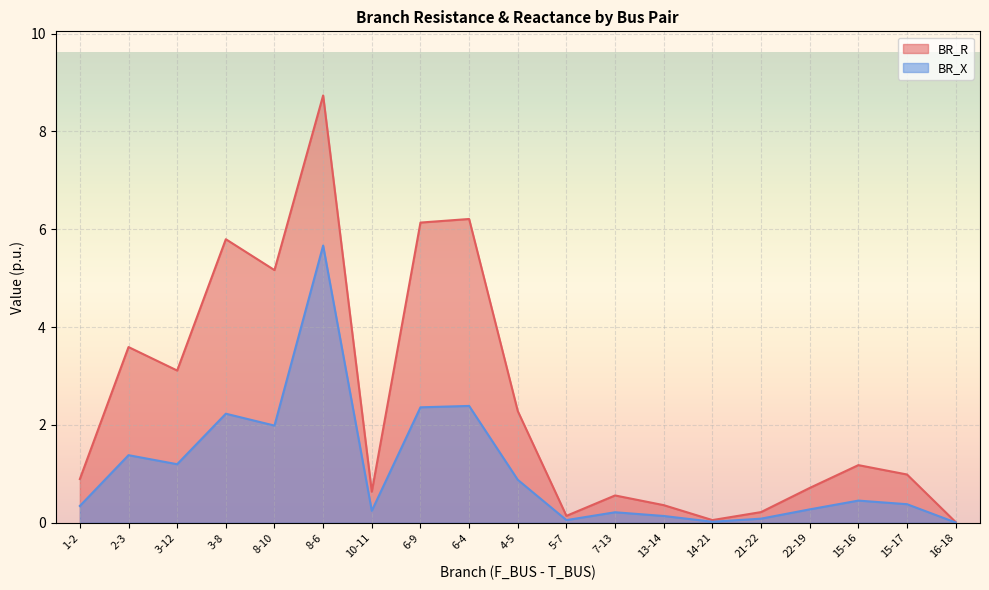

In BR_X, how many points are lower than both neighbors (excluding endpoints)?

5